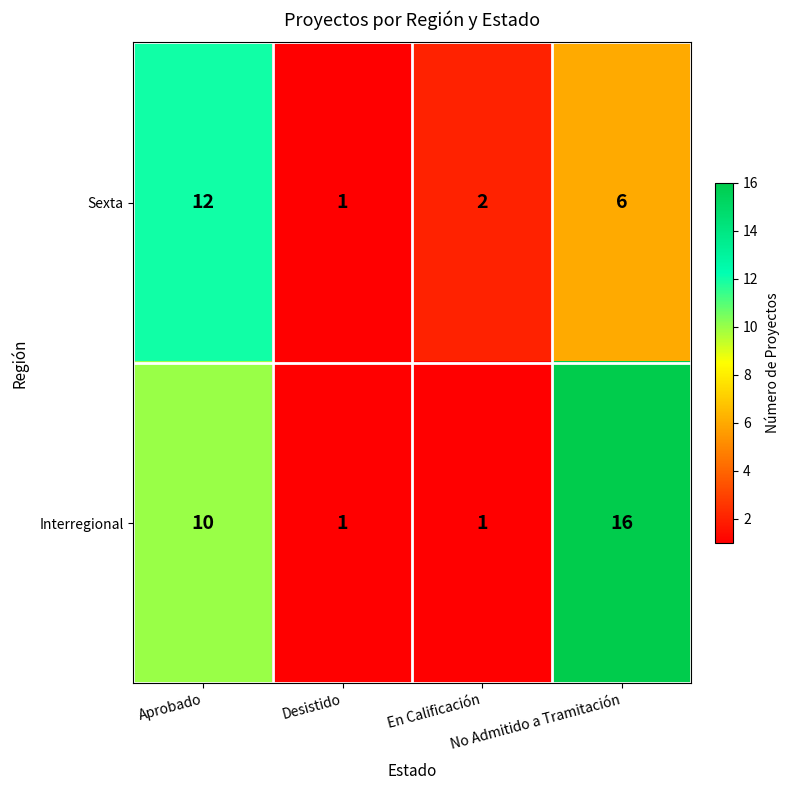

Rank the series by their average value, from lowest to highest.

Sexta, Interregional